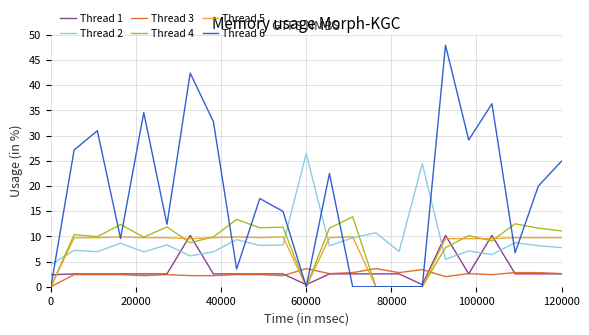

Which series has the largest total across all categories?

Thread 6